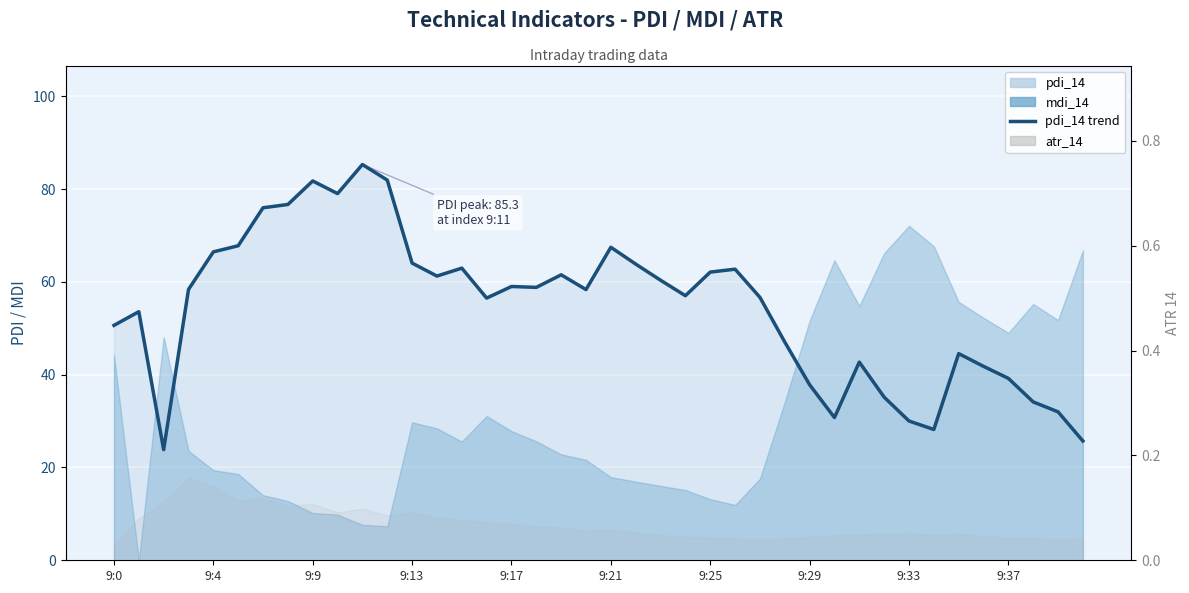

What is the sum of the values at 26 and 16?

115.7